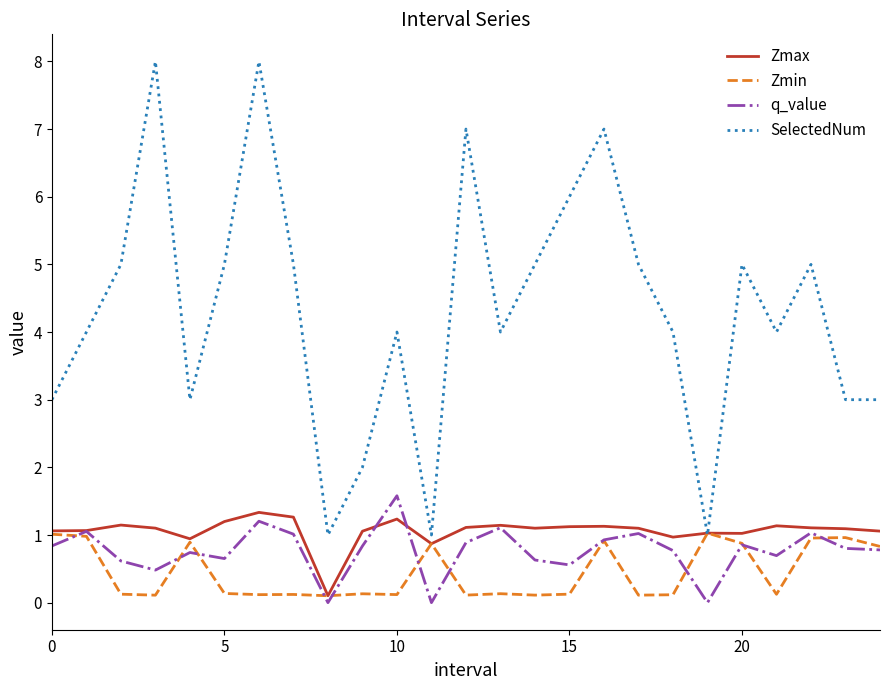

Which series has the widest spread of values?

SelectedNum